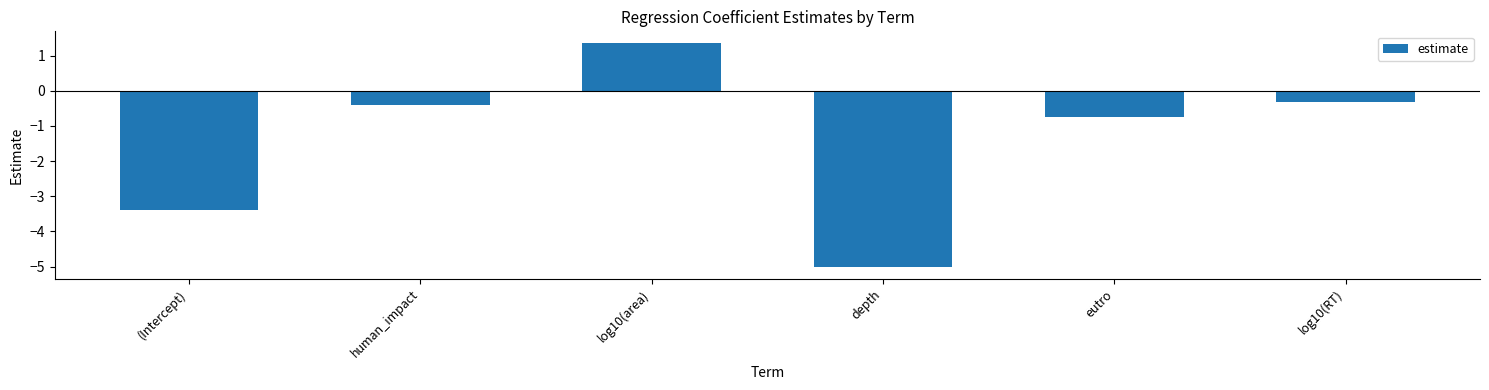

What is the sum of all values?

-8.5